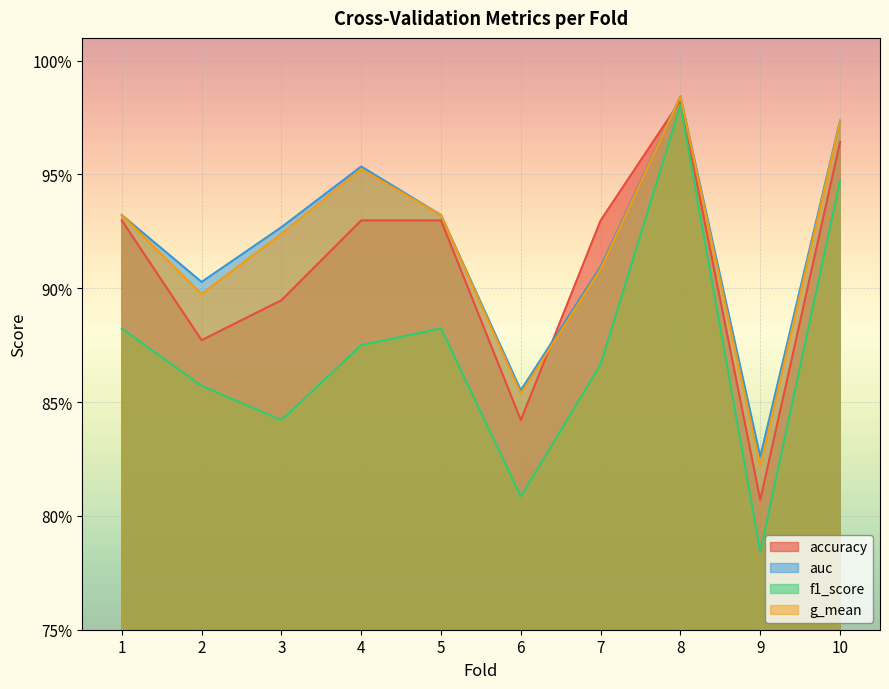

What are all the series names shown in the legend?

accuracy, auc, f1_score, g_mean